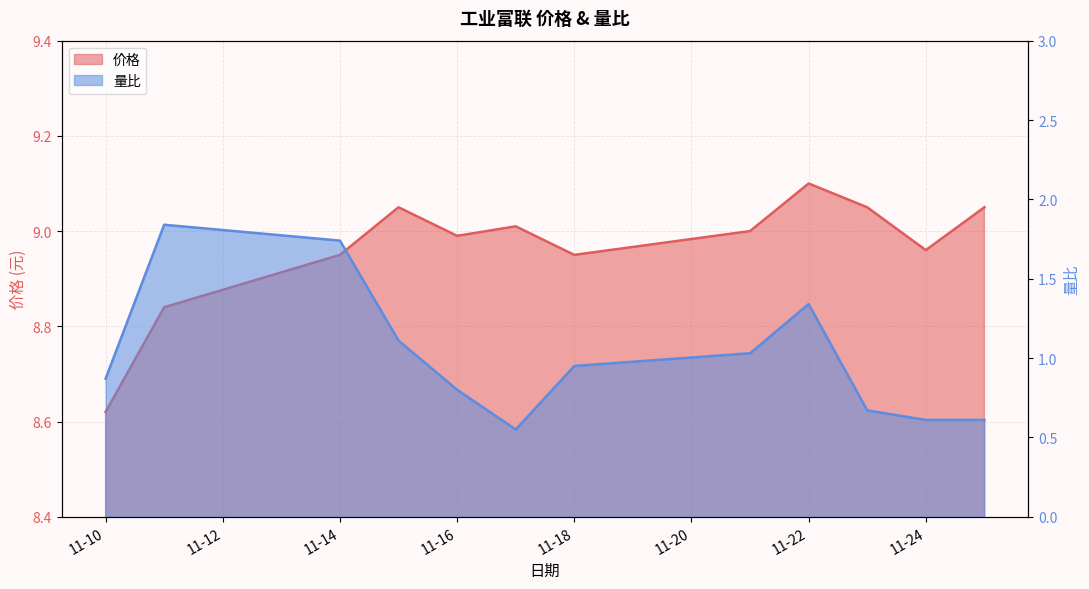

What is the value of the 价格 point at the 5th from the left?

9.0